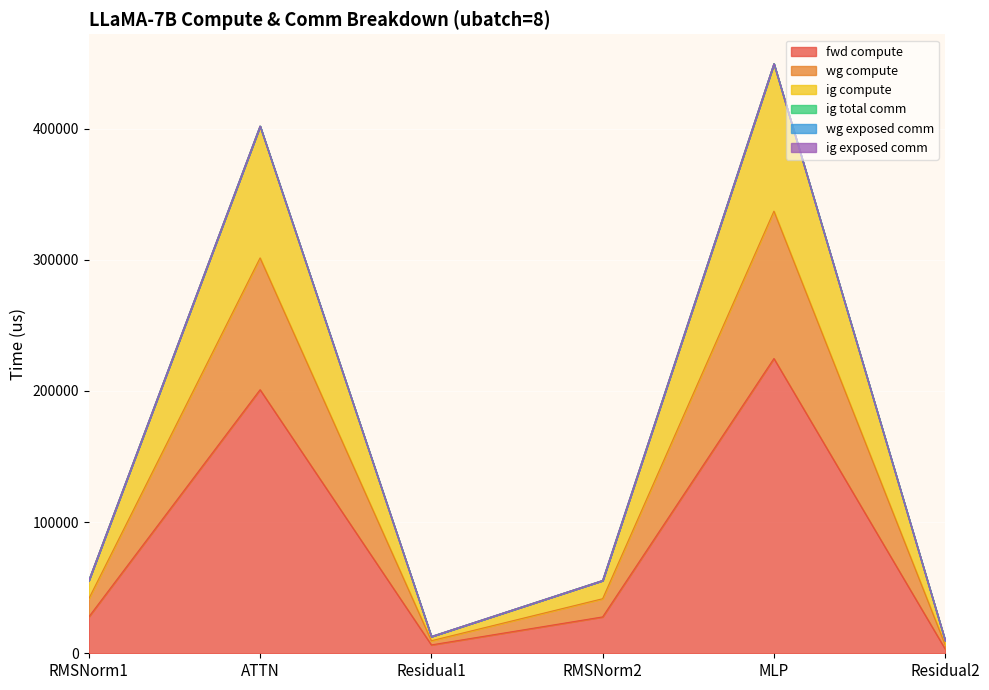

Does the chart display data point markers on the line(s)?

No